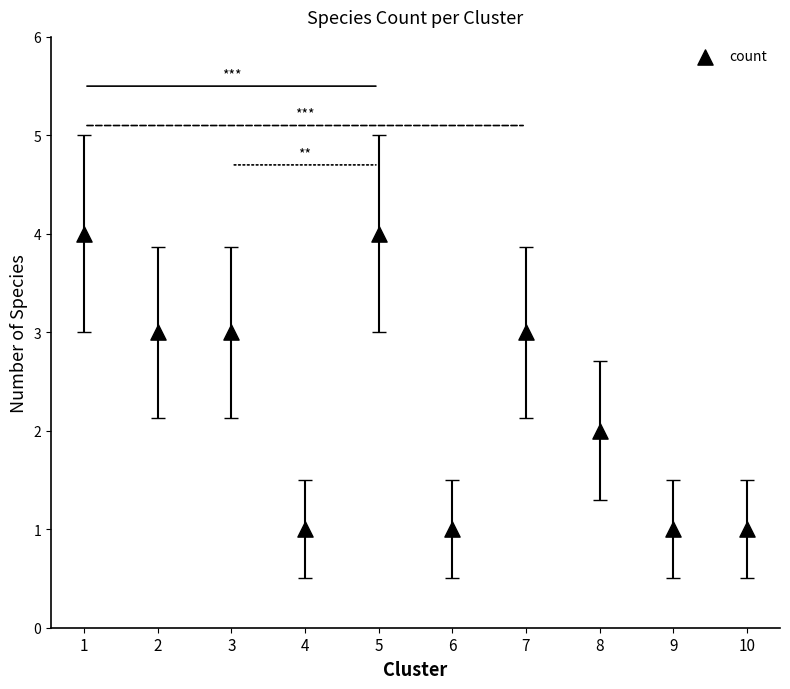

What is the range of Y values (max minus min)?

3